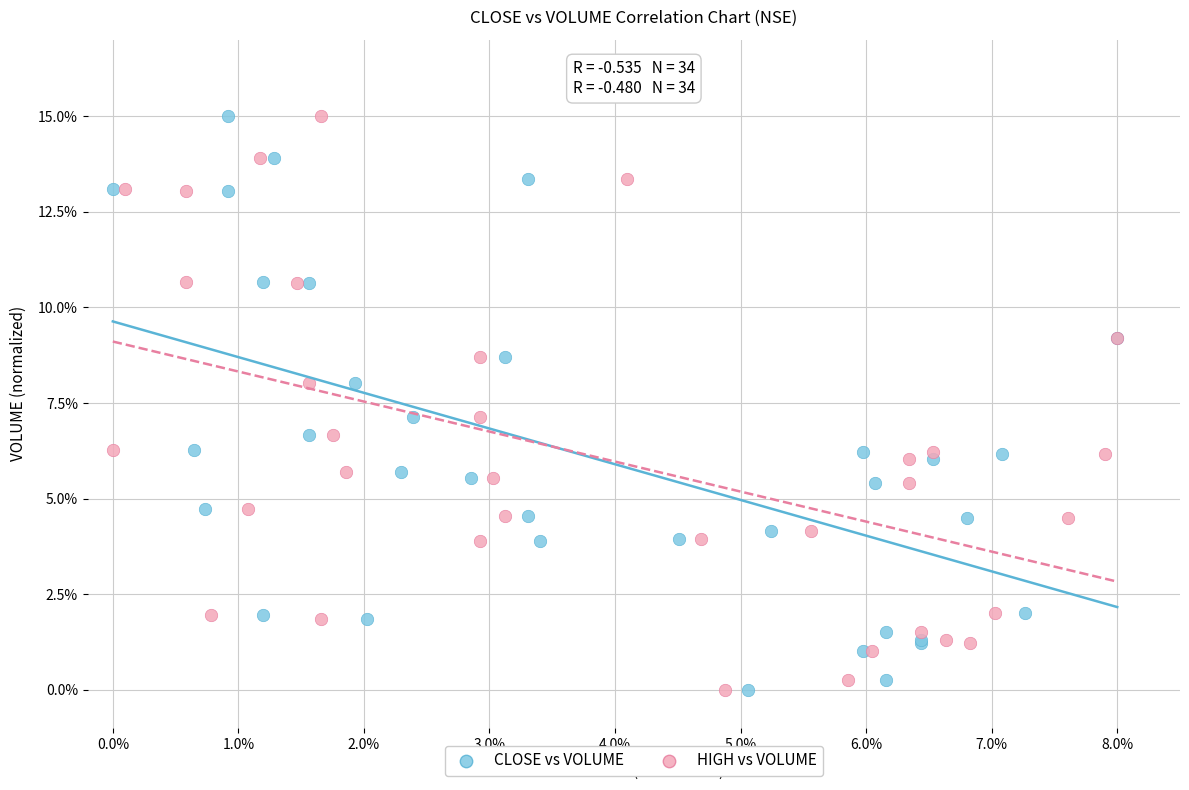

What are all the series names shown in the legend?

CLOSE vs VOLUME, HIGH vs VOLUME